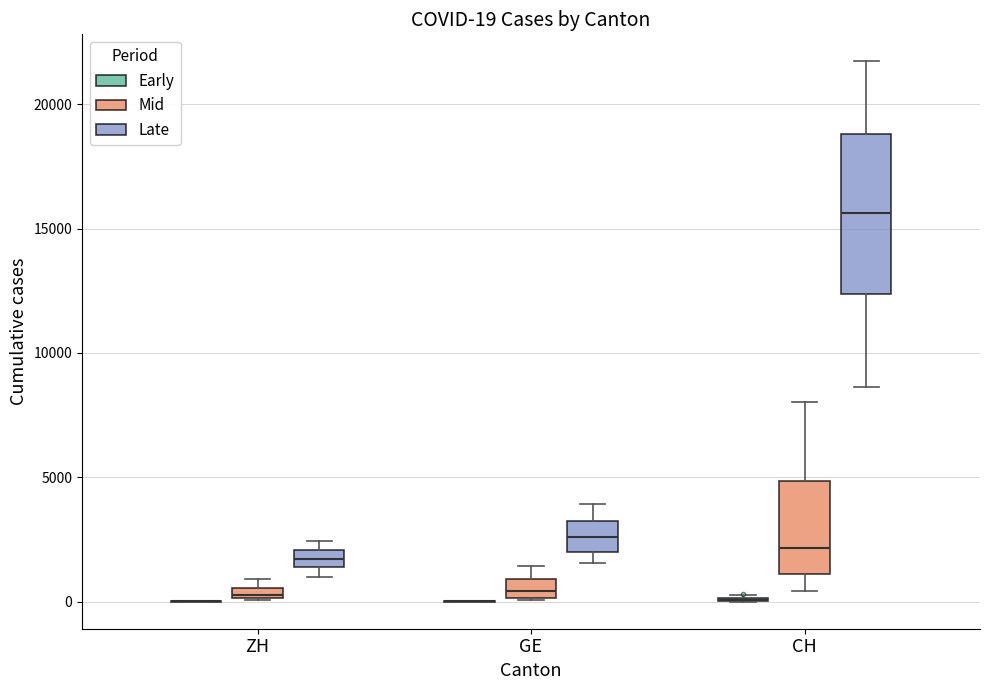

Which box is the tallest, from its lower edge to its upper edge?

CH (Late)